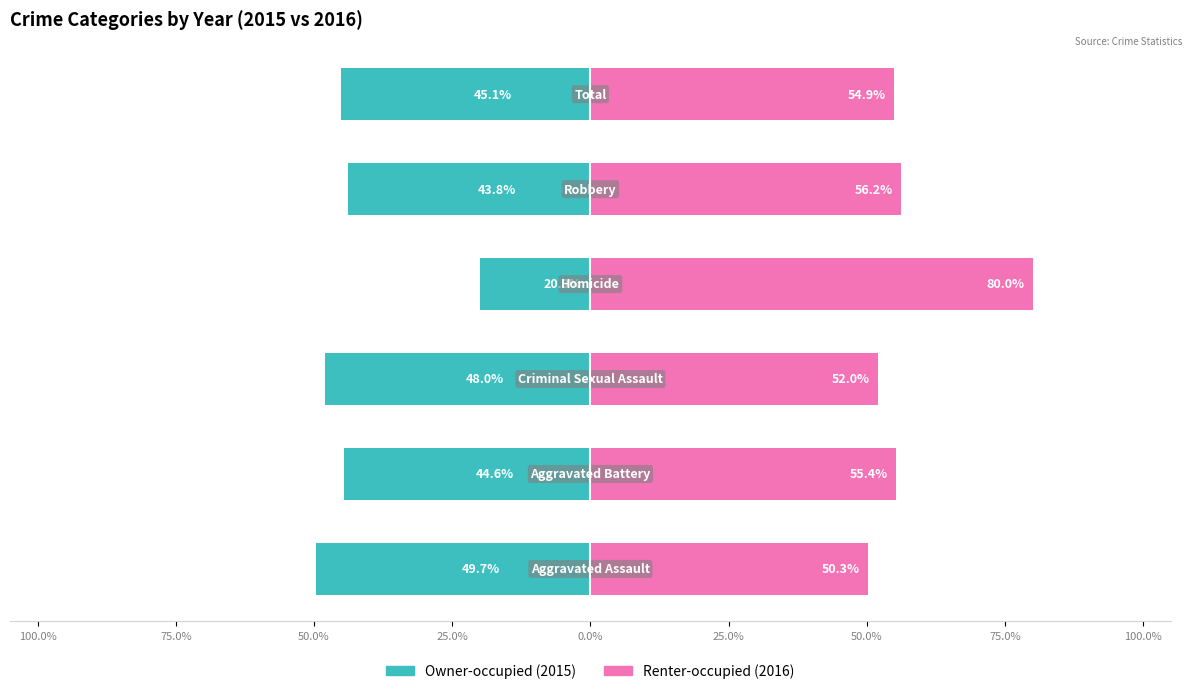

Which series has the widest spread of values?

Owner-occupied